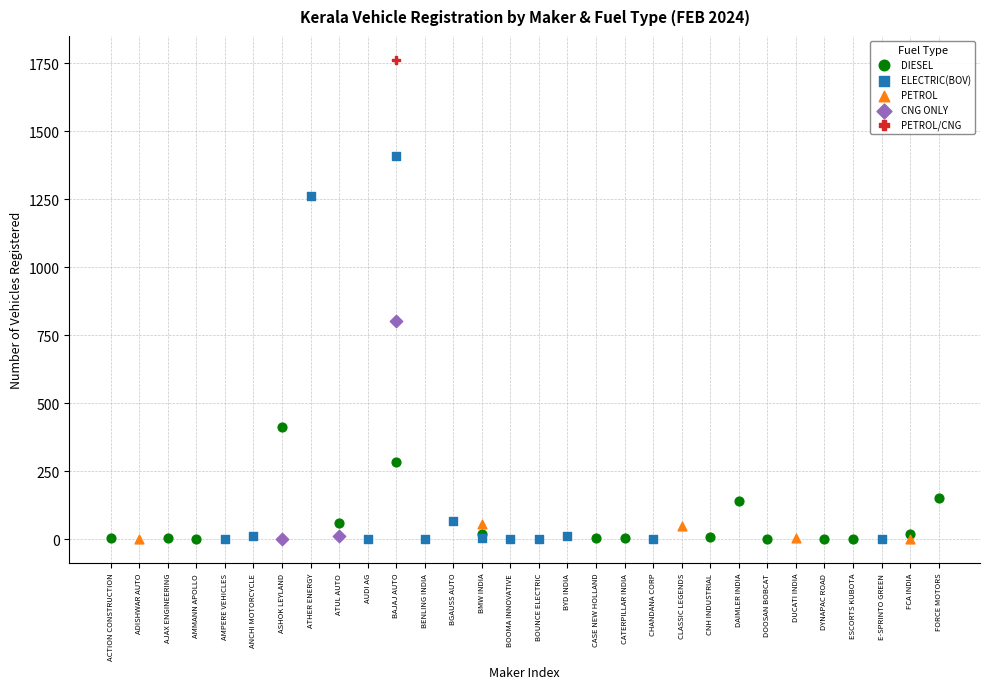

Which series contains the highest Y value?

PETROL/CNG